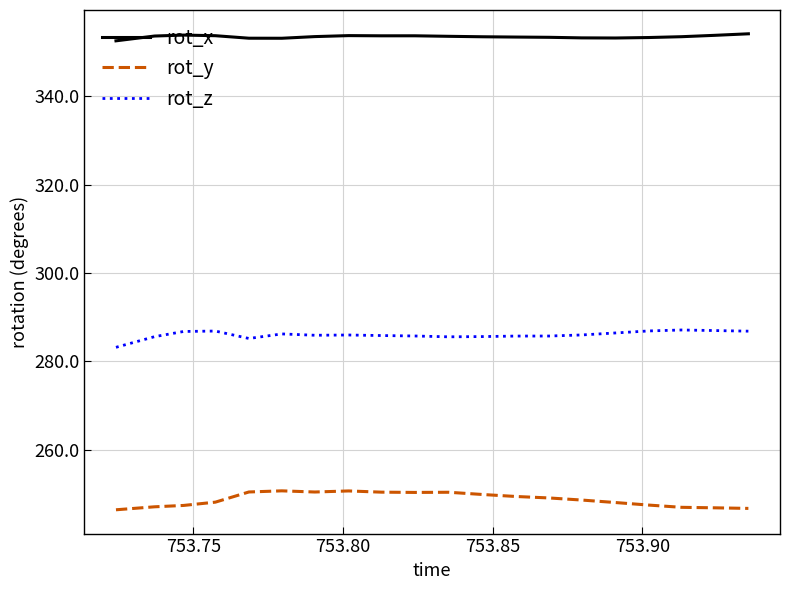

What is the difference between the maximum and minimum values in the rot_y series?

4.3